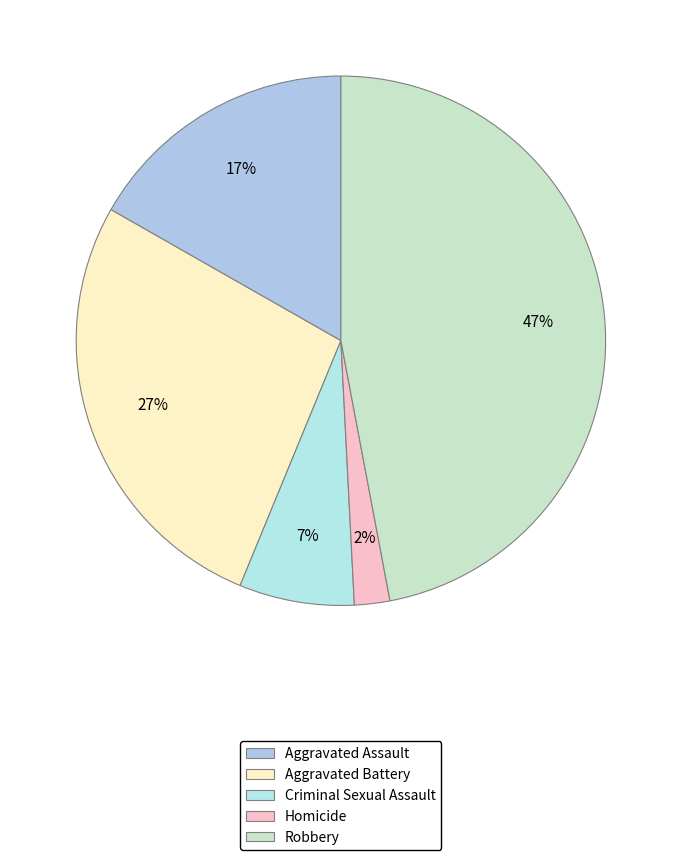

Does any single category account for the majority?

No